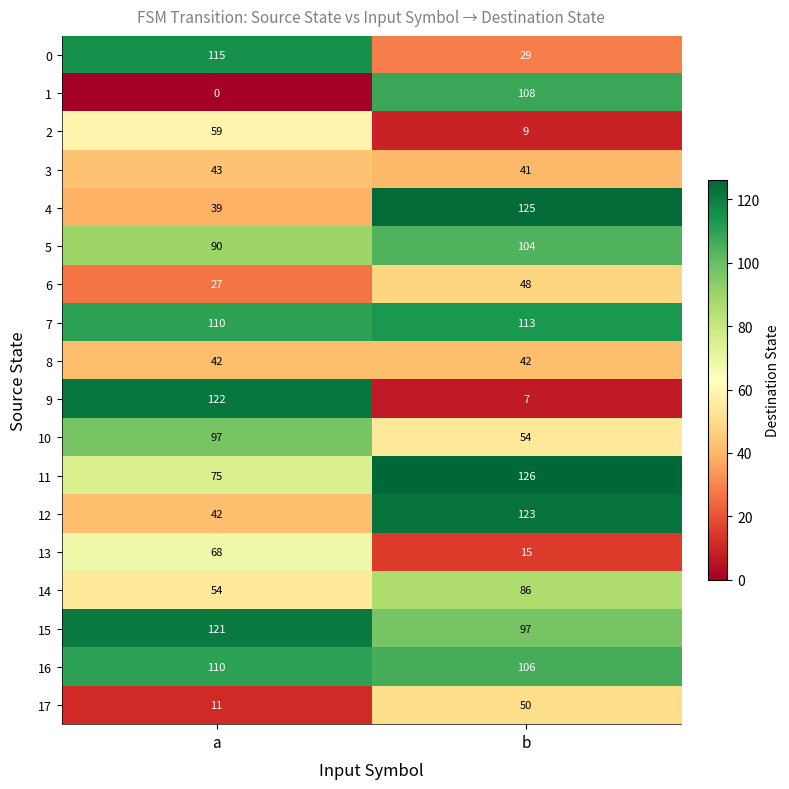

Rank the categories by 5 value from highest to lowest.

b, a